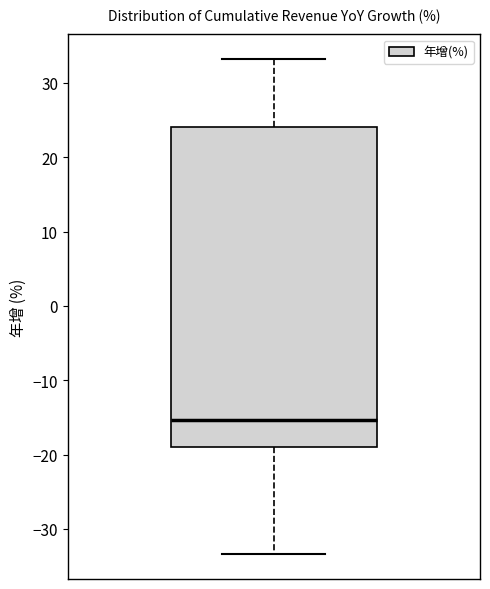

Transcribe this box plot: give where the median line is, the range the box spans, and where the two whiskers end, as read against the y-axis. The values are not printed on the chart, so give them approximately, as read against the axis.

median -15, box -19 to 24, whiskers -33 to 33